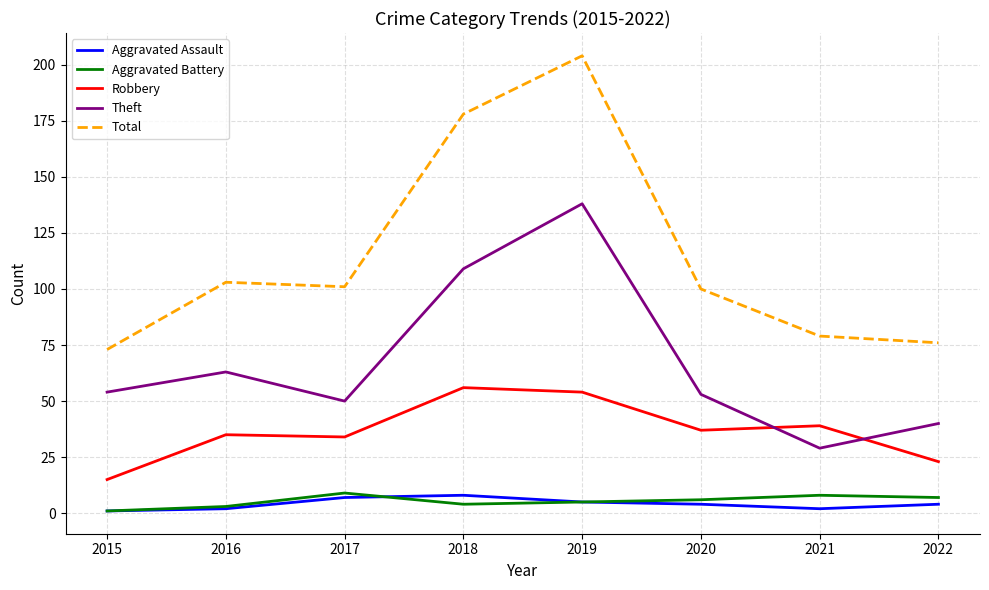

At which label does Aggravated Battery first exceed 6?

2017